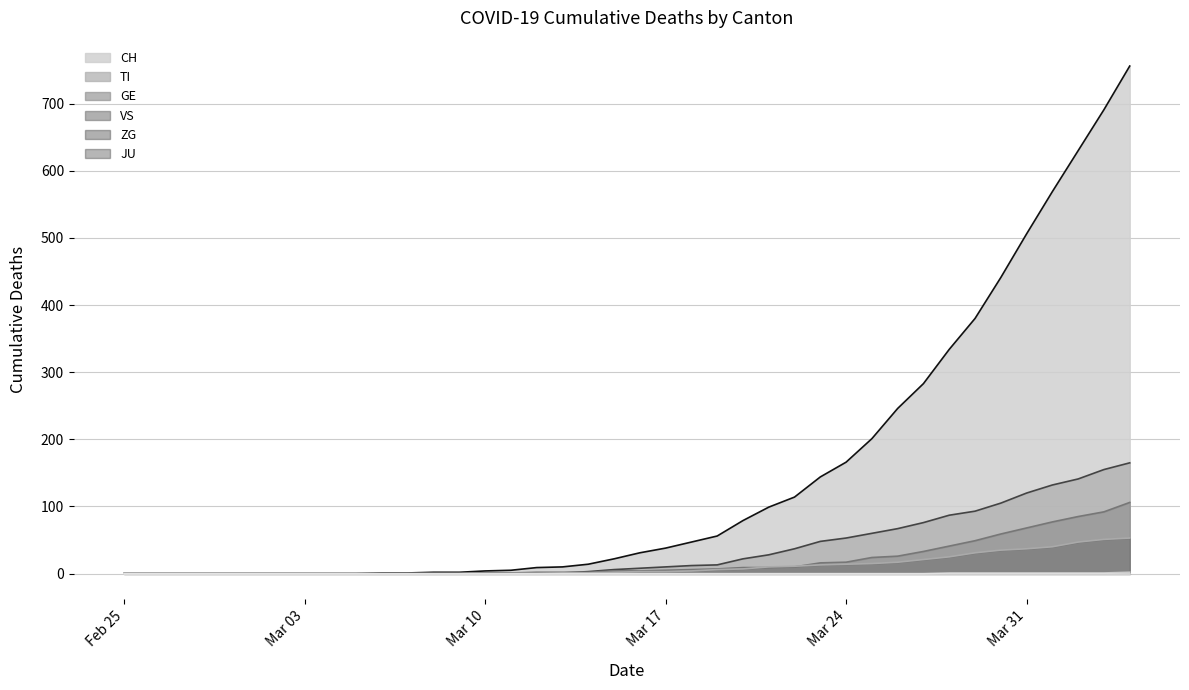

Which series has the largest total across all categories?

CH